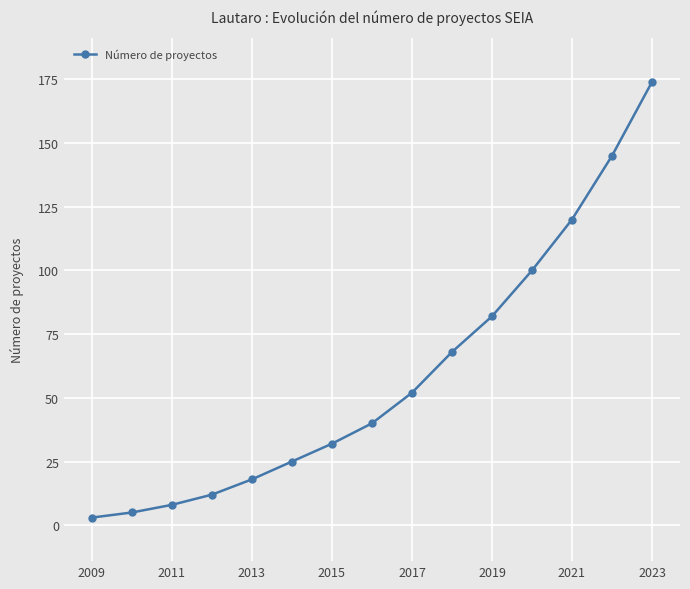

What is the value of the 3rd point from the left?

8